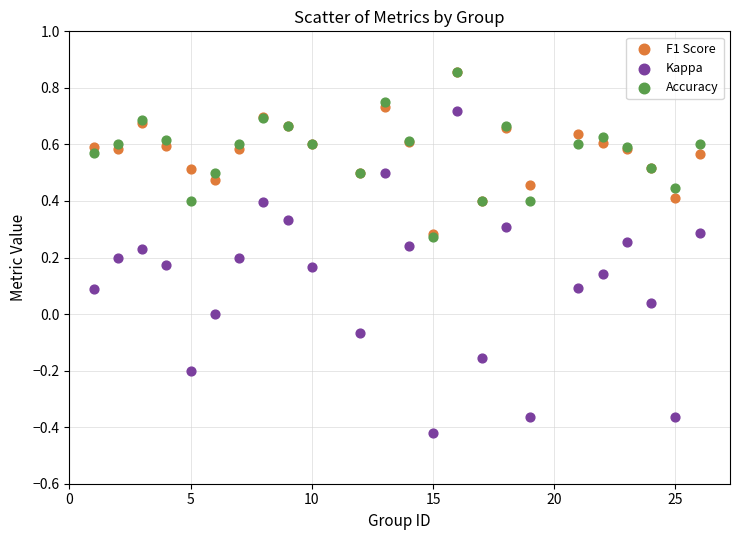

What are all the series names shown in the legend?

F1 Score, Kappa, Accuracy